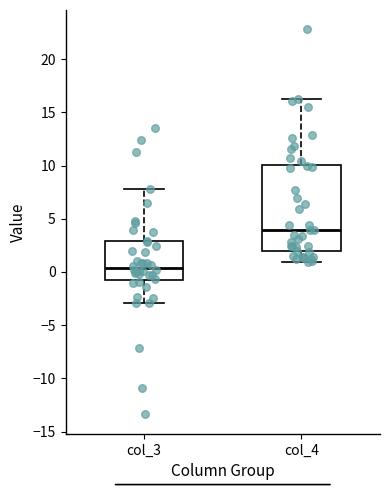

Reading left to right, transcribe this box plot: for each box, give where its median line is, the range the box spans, and where its two whiskers end, as read against the y-axis. The values are not printed on the chart, so give them approximately, as read against the axis.

col_3: median 0.5, box -1.0 to 3.0, whiskers -3.0 to 8.0
col_4: median 4.0, box 2.0 to 10.0, whiskers 1.0 to 16.5